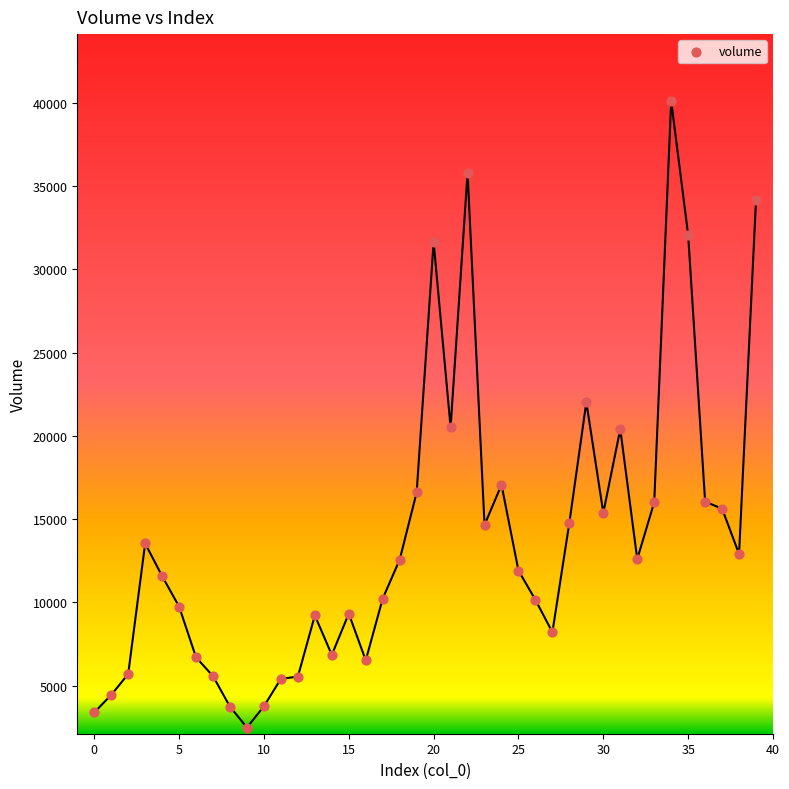

What is the range of Y values (max minus min)?

37640.9